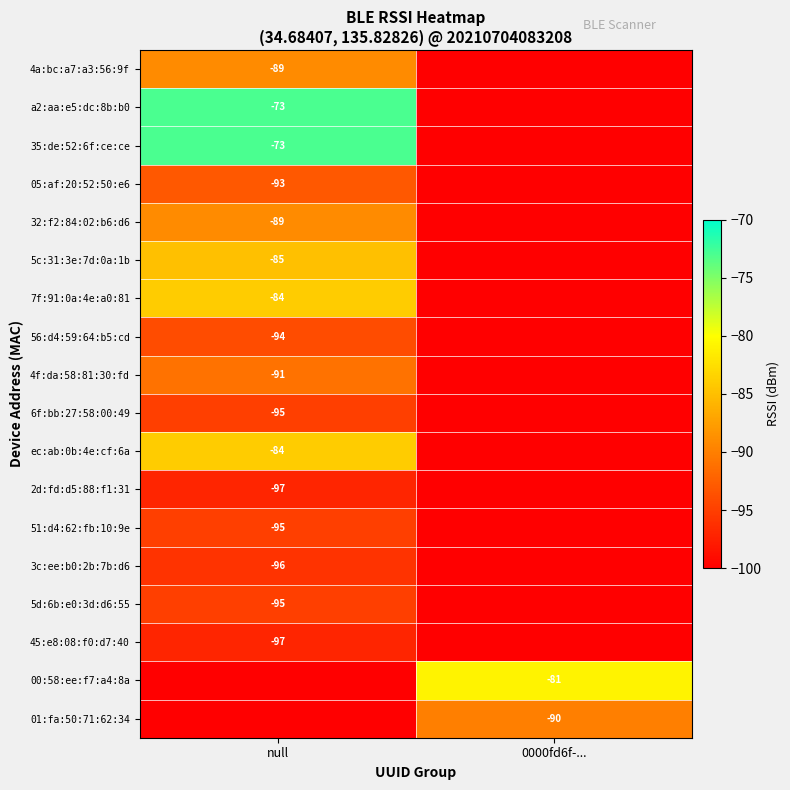

True or false: 5d:6b:e0:3d:d6:55 has a value of -47 at null.

False